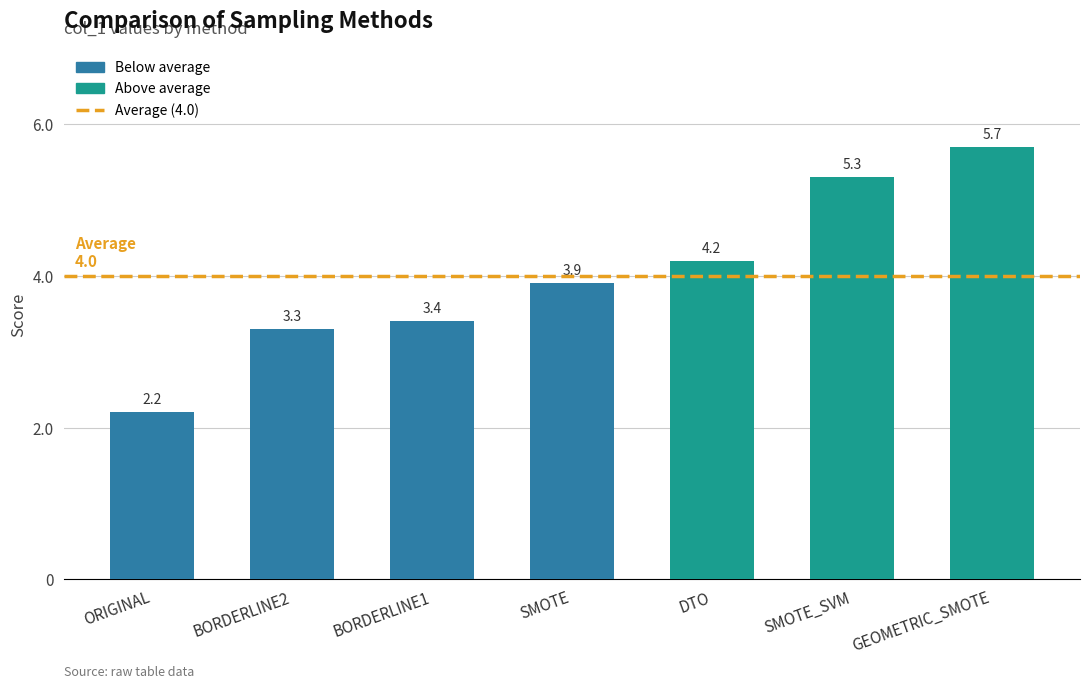

List the labels in order of value, smallest first.

ORIGINAL, BORDERLINE2, BORDERLINE1, SMOTE, DTO, SMOTE_SVM, GEOMETRIC_SMOTE